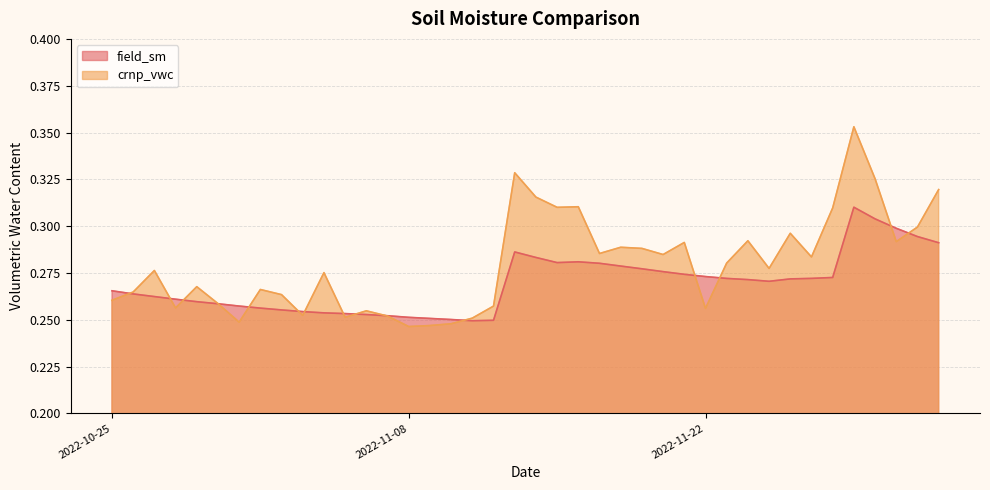

How many interior local peaks does the crnp_vwc series have?

12